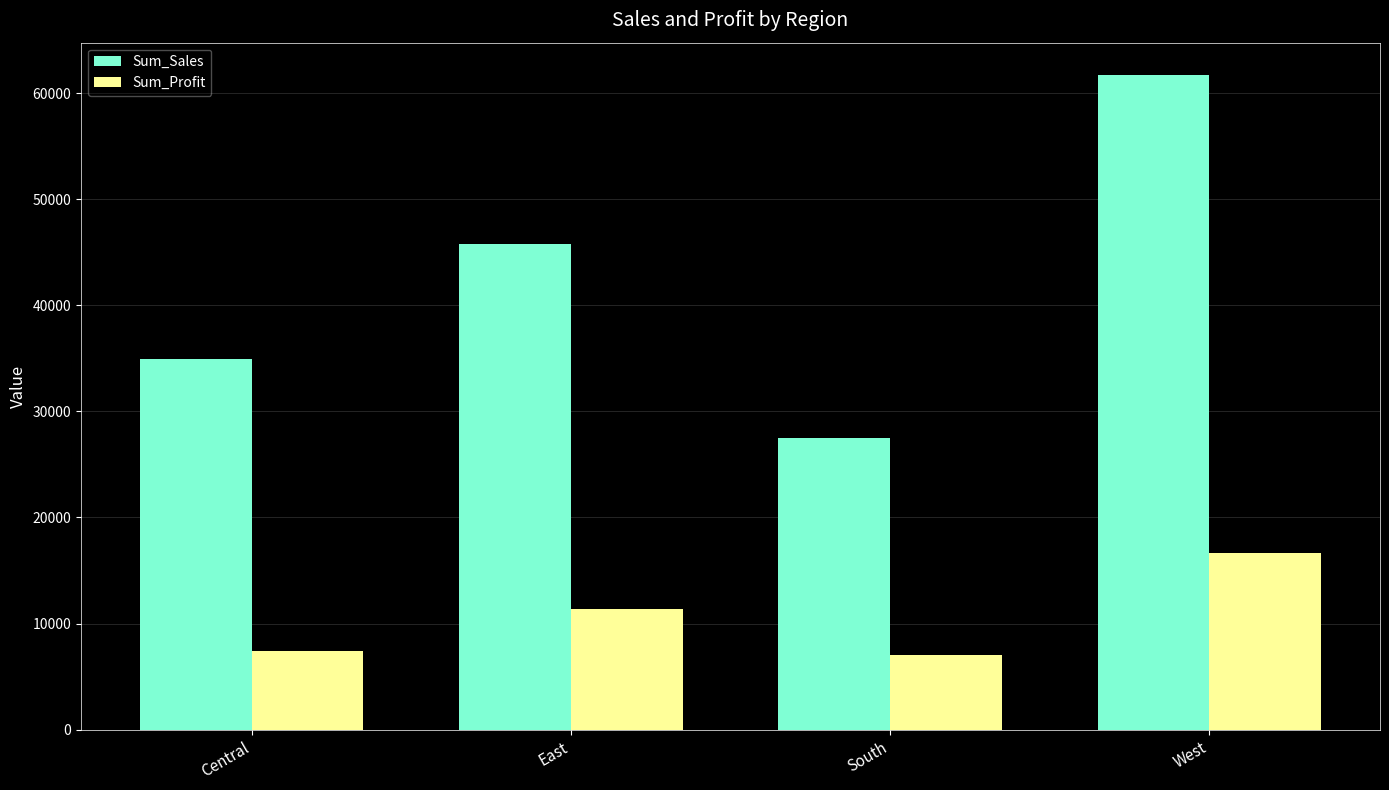

Is the value of Sum_Sales at East greater than the value of Sum_Profit at South?

Yes